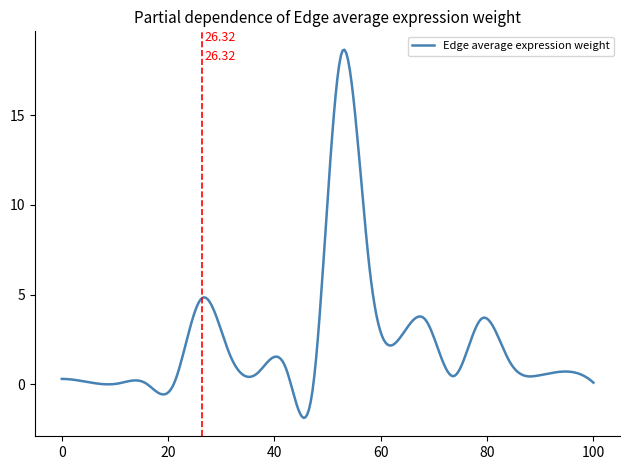

True or false: the data has more than 1 interior local peaks.

True